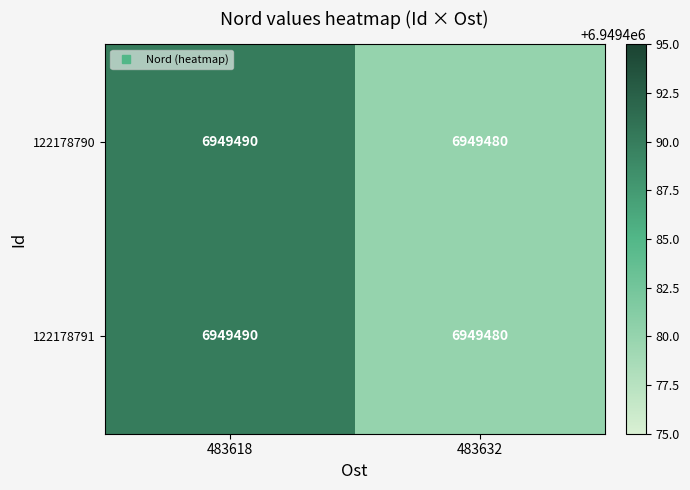

What is the smallest value displayed?

6949480